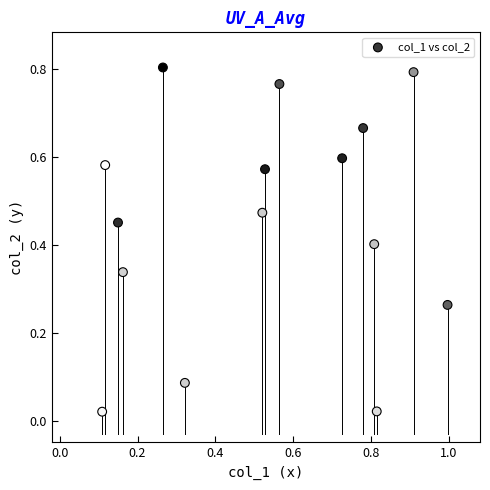

What is the range of X values (max minus min)?

0.9